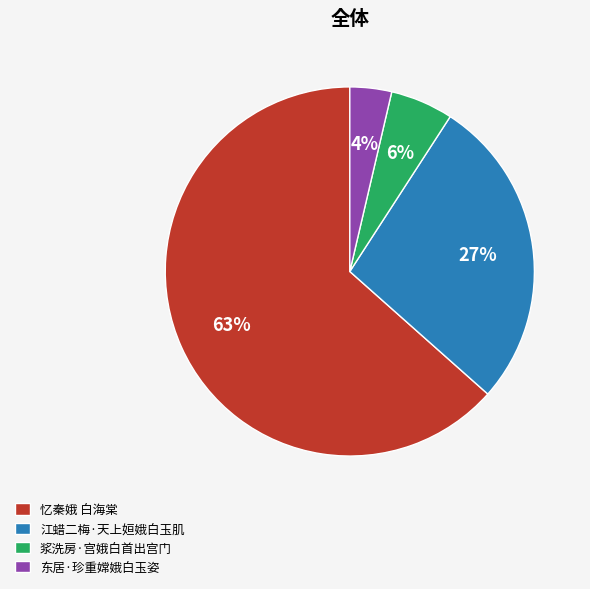

Which slice is the smallest?

东居·珍重嫦娥白玉姿